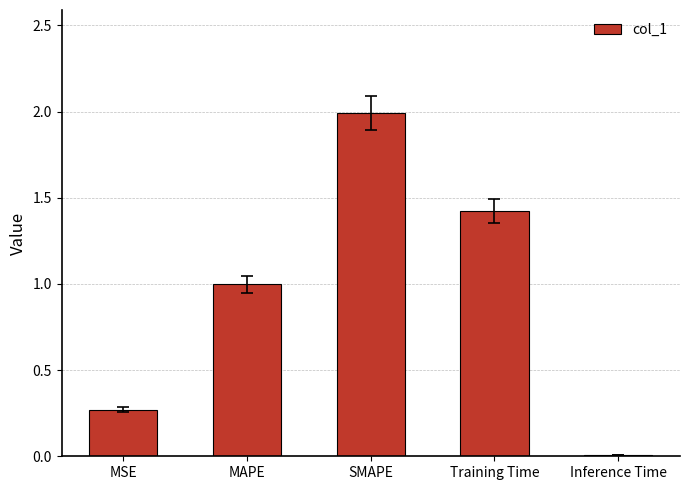

What is the greatest value displayed?

2.0